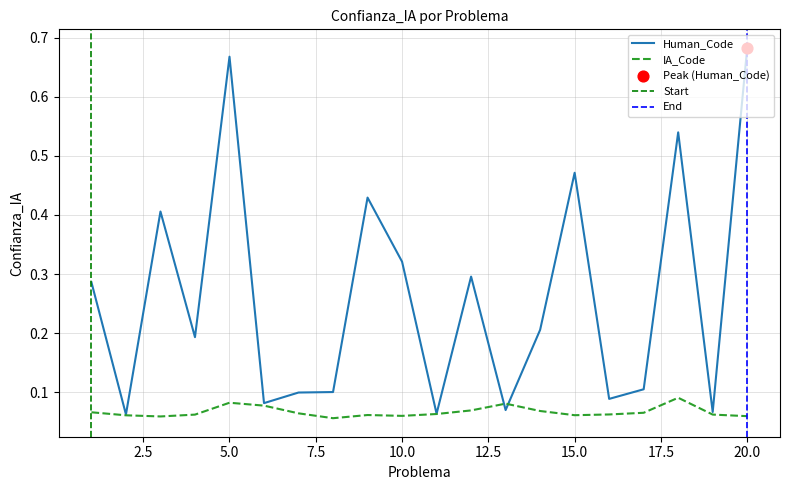

At how many categories does at least one series exceed 0?

20